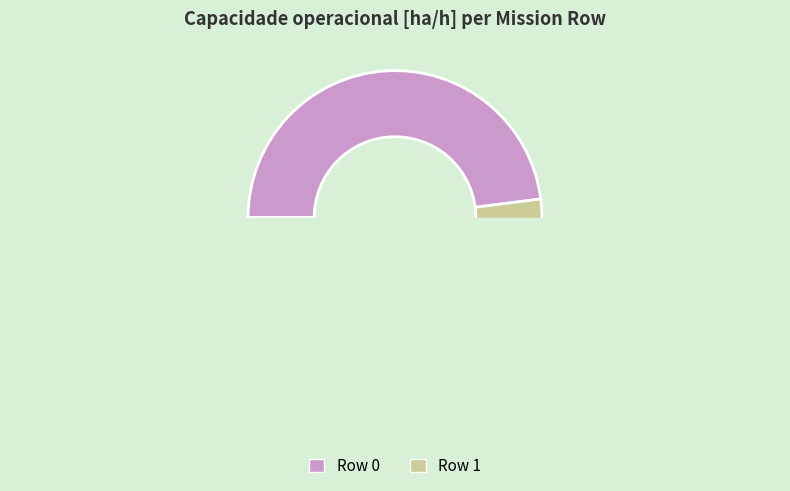

What is the total percentage of 0 and 1?

100.0%